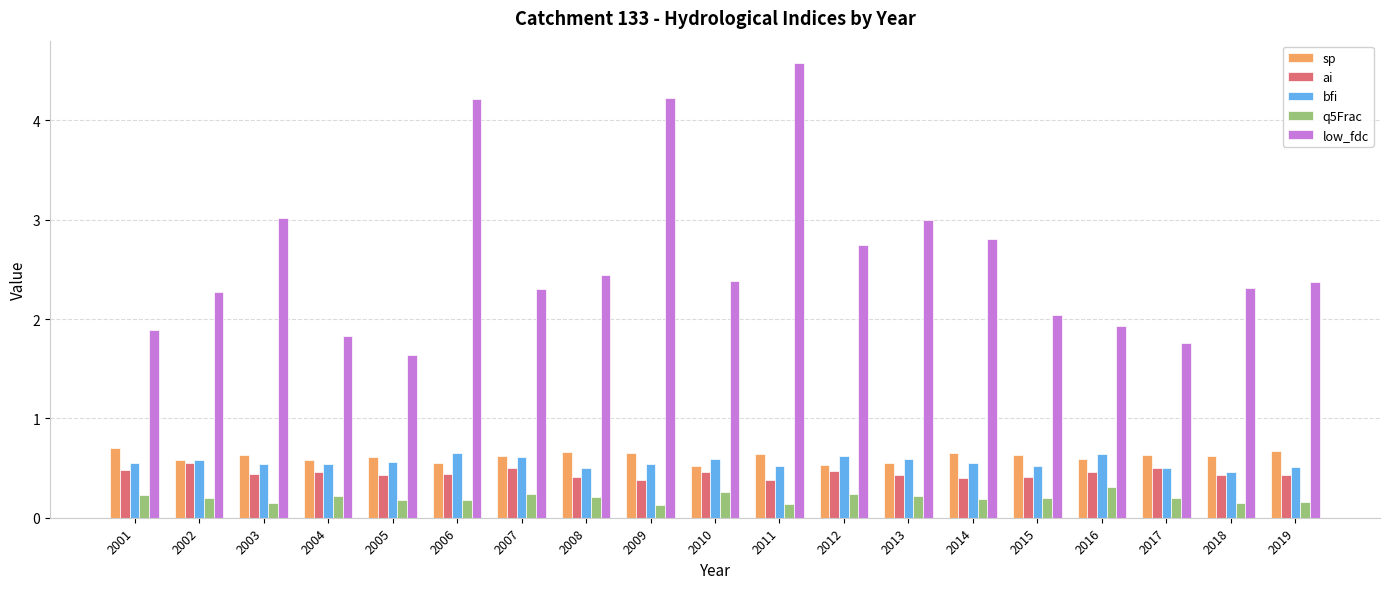

What are all the series names shown in the legend?

sp, ai, bfi, q5Frac, low_fdc